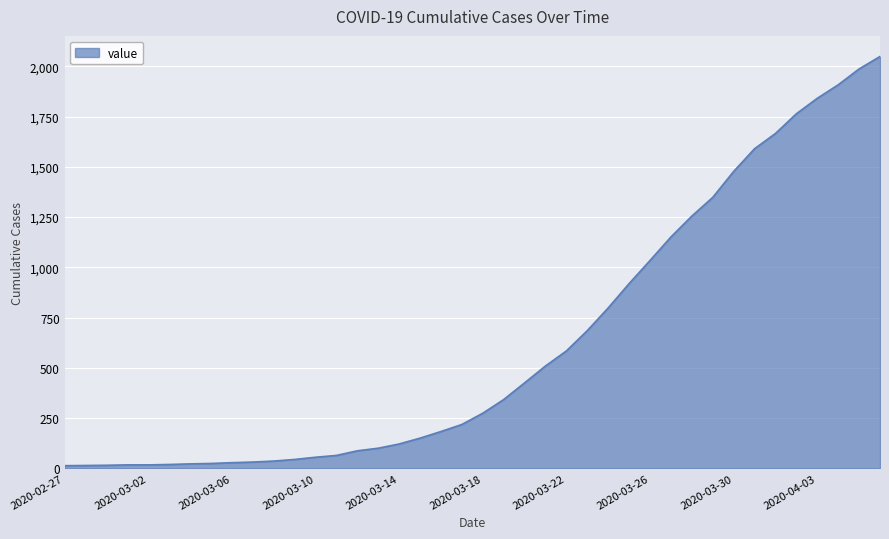

What is the difference between the maximum and minimum values?

2036